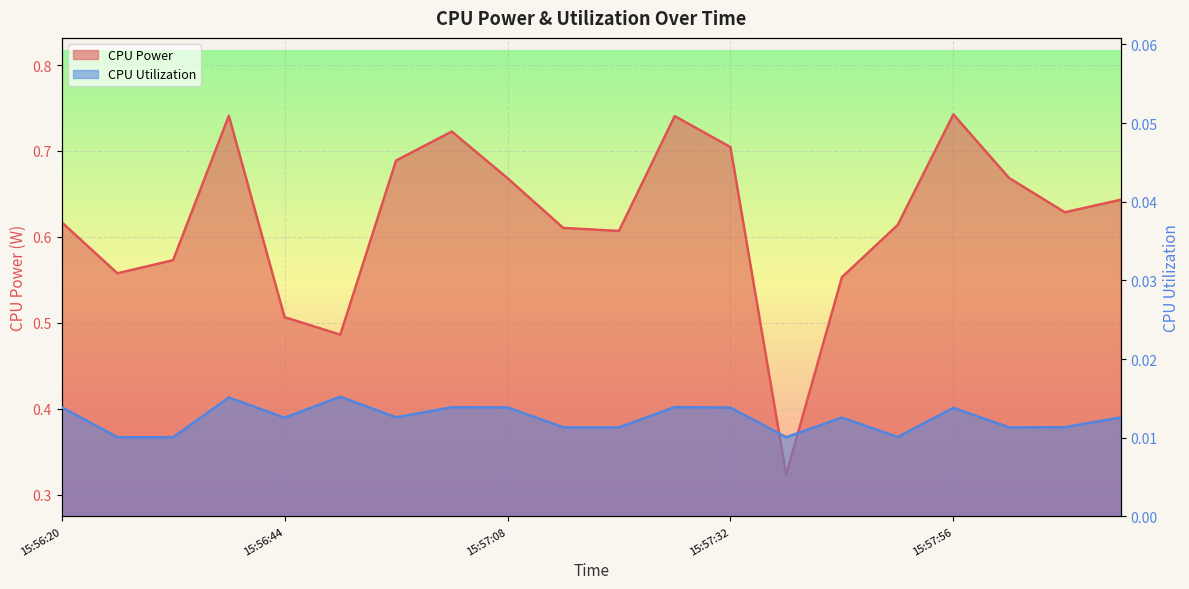

How many distinct data groups are displayed?

2